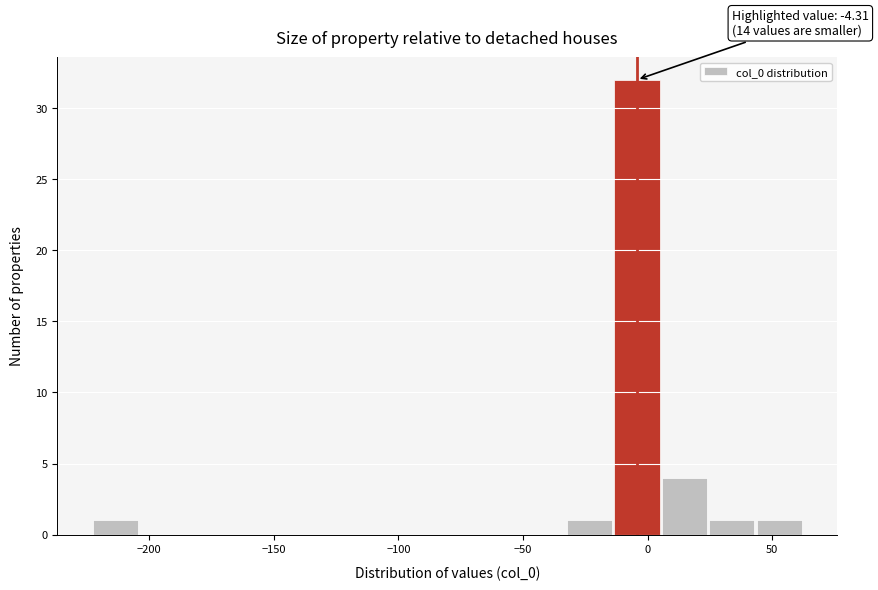

Around what value on the x-axis is the tallest bar? Give the approximate position of its centre, as read against the axis.

-5